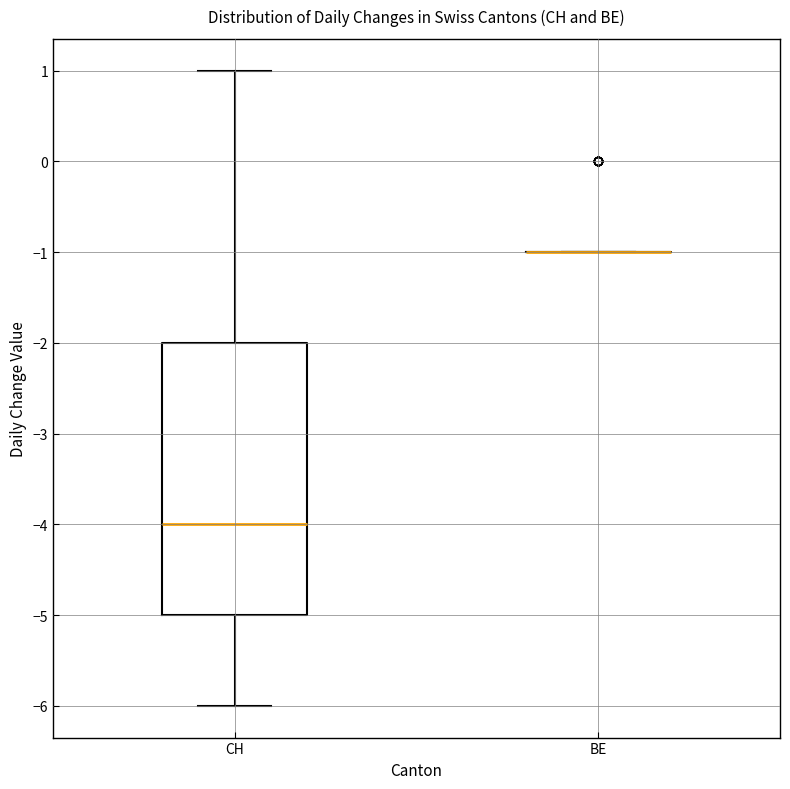

Which box is the tallest, from its lower edge to its upper edge?

CH